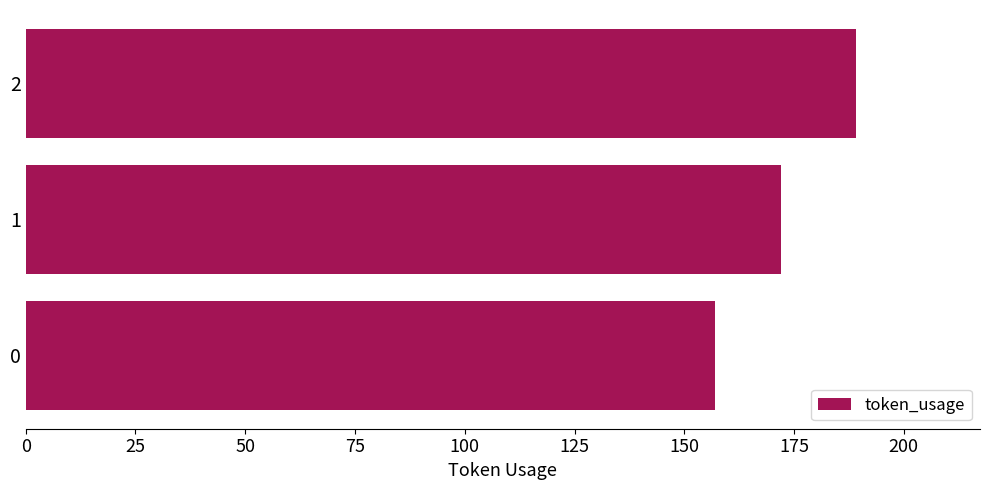

List the labels in order of value, smallest first.

0, 1, 2